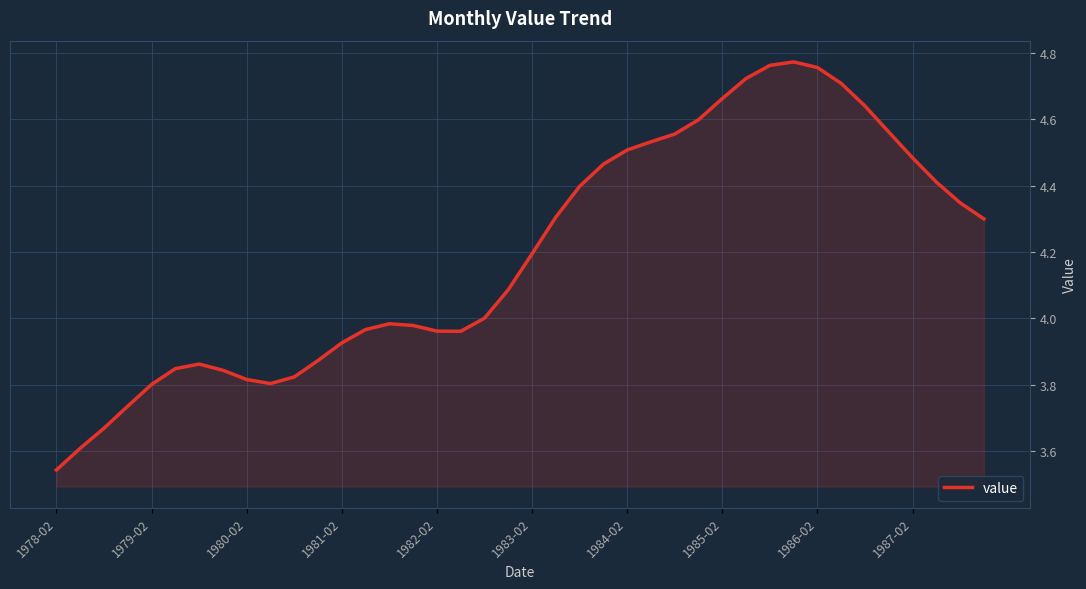

What is the difference between the maximum and minimum values?

1.2